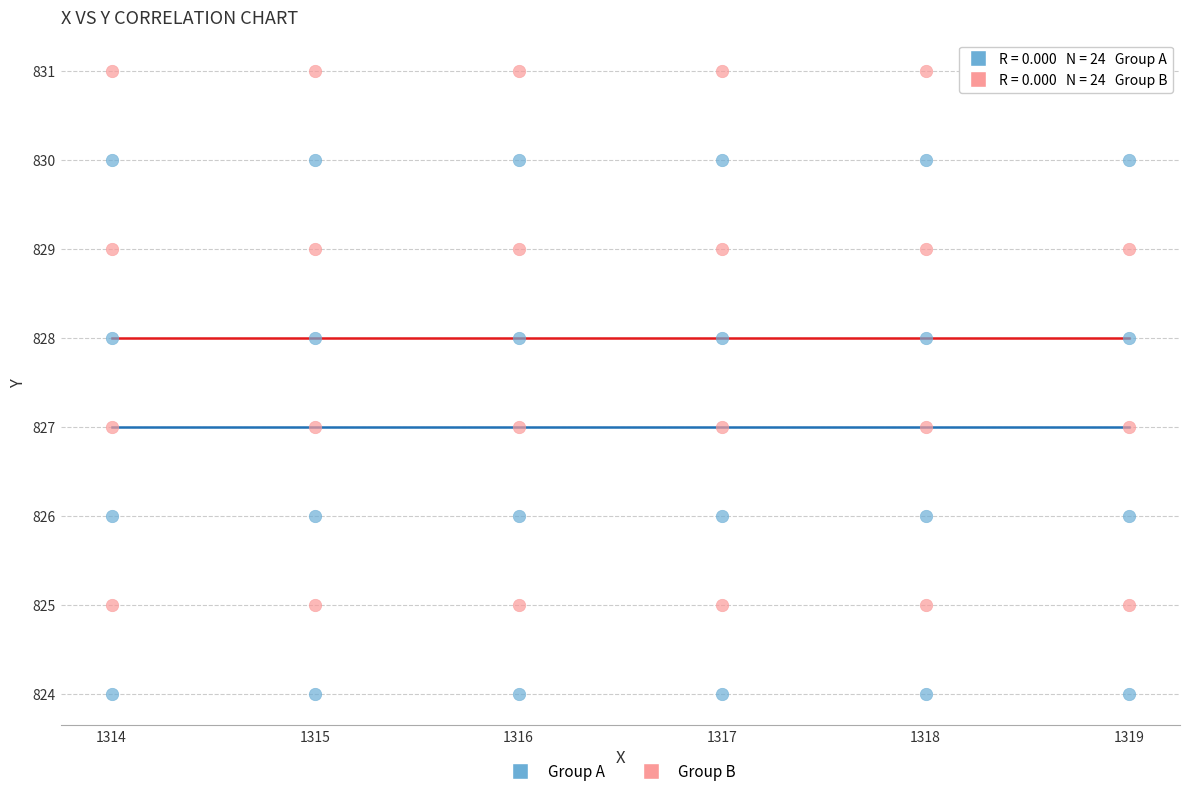

Which series reaches the maximum Y coordinate?

Group B